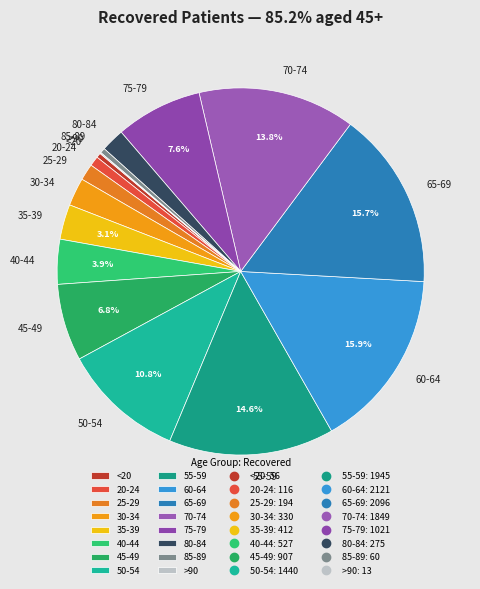

To the nearest percent, what is the difference between the 35-39 and 85-89 slice percentages?

3%